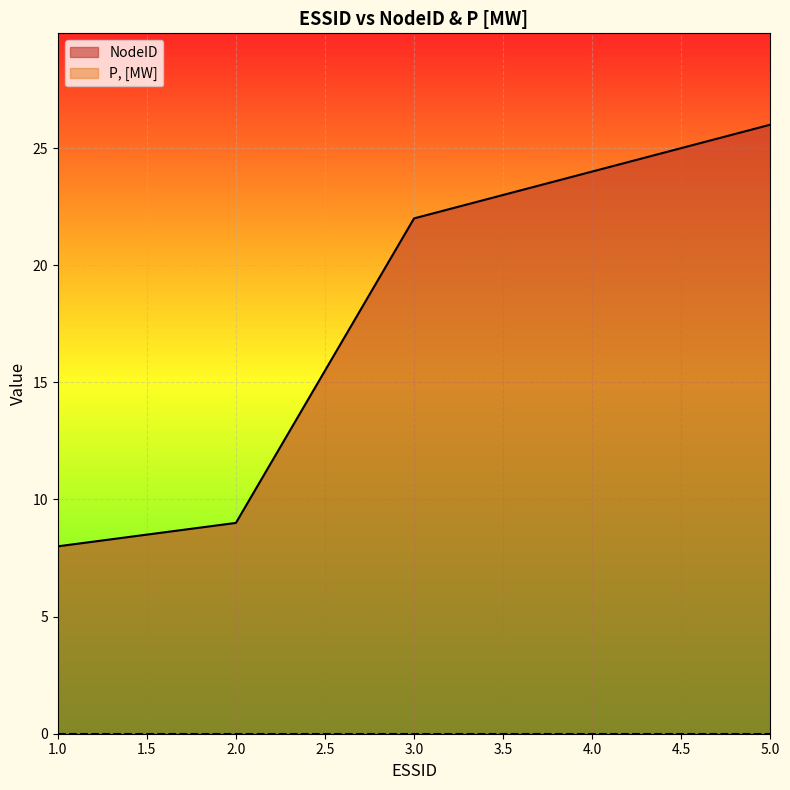

Reading left to right, transcribe all the data shown in this chart.

1=8	2=9	3=22	4=24	5=26